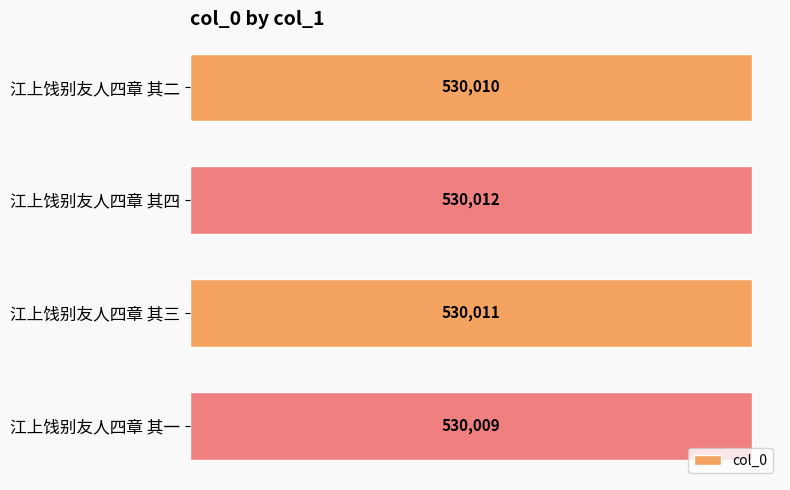

Reading top to bottom, what are all the values shown in this chart?

江上饯别友人四章 其二=530010	江上饯别友人四章 其四=530012	江上饯别友人四章 其三=530011	江上饯别友人四章 其一=530009